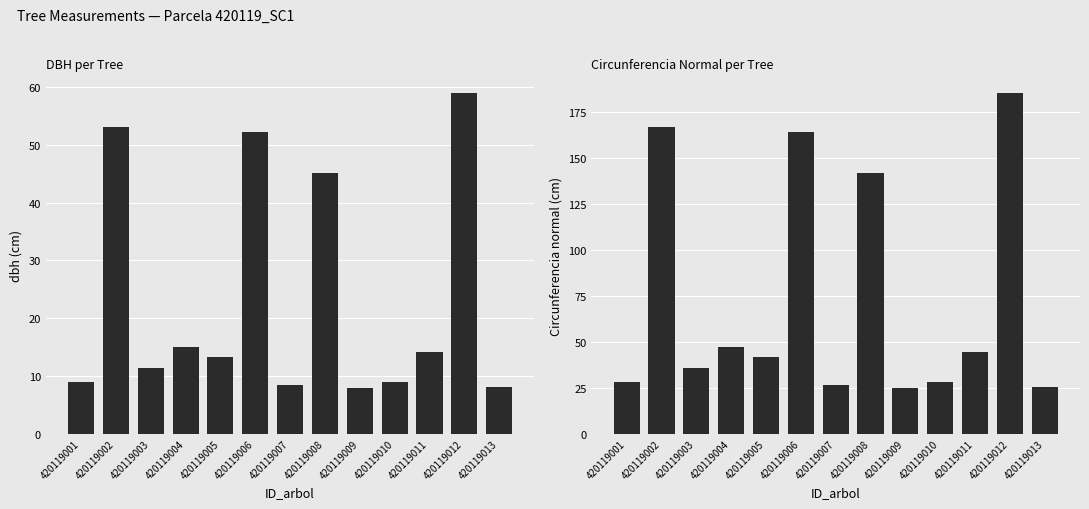

What is the total value across all series at 420119011?

58.6